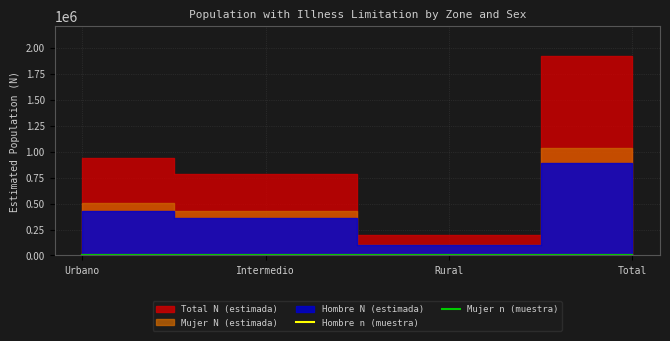

What is the difference between the maximum and minimum values in the Mujer n (muestra) series?

363